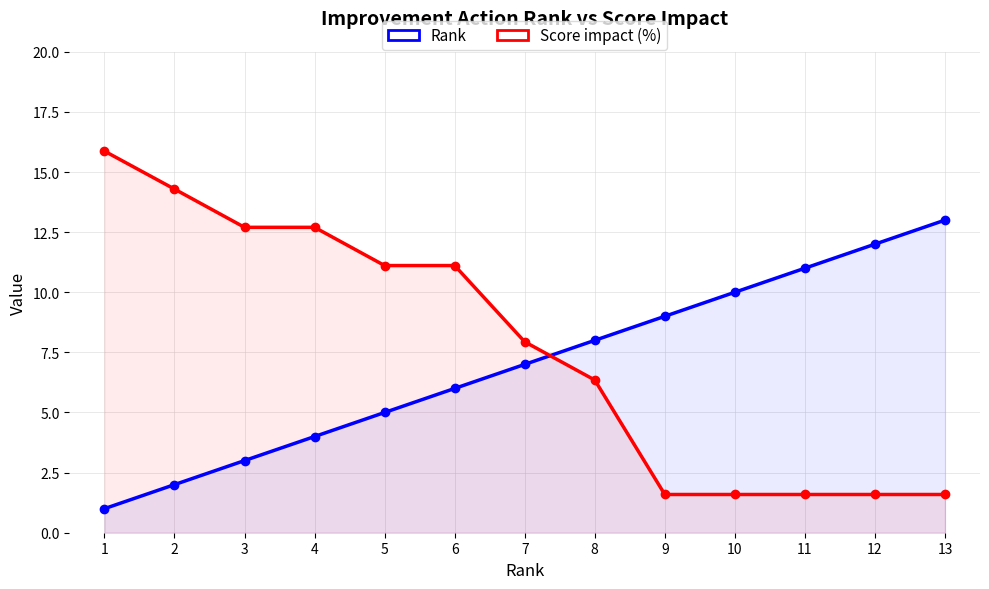

True or false: Rank has more than 1 points higher than both neighbors.

False